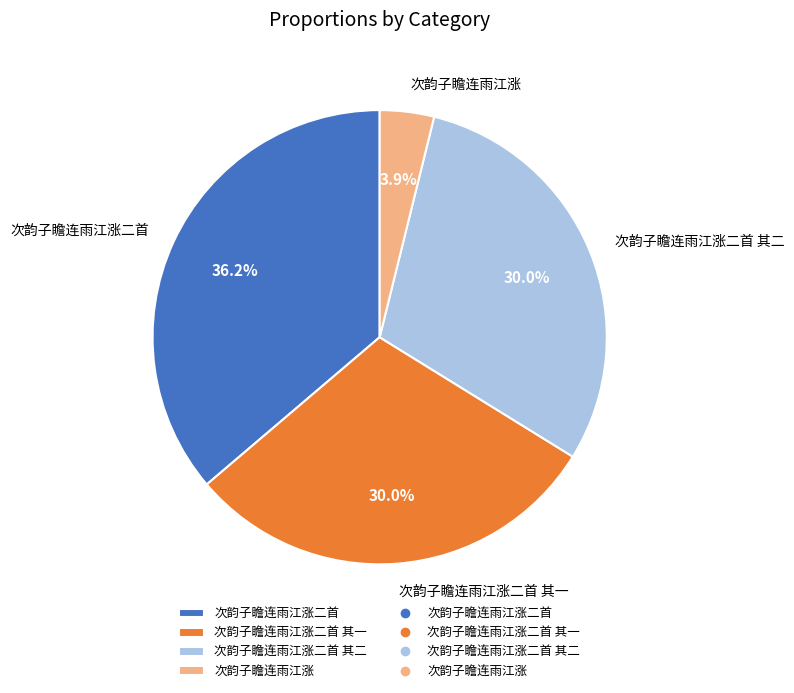

To the nearest percent, what is the difference between the largest and smallest slice percentages?

32%